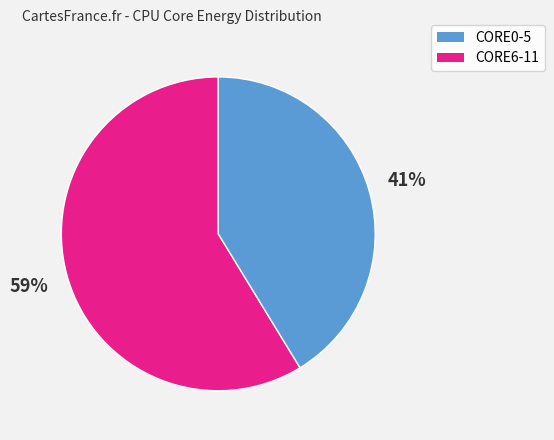

To the nearest percent, what is the average slice percentage?

50%